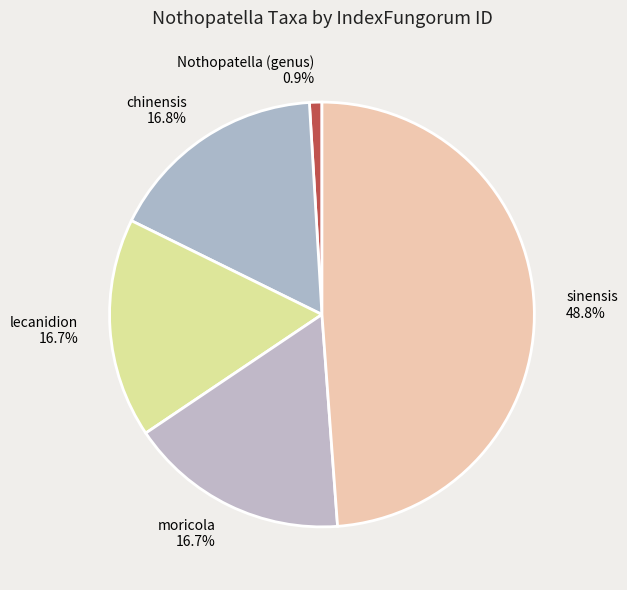

What percentage is the moricola slice, to the nearest percent?

17%